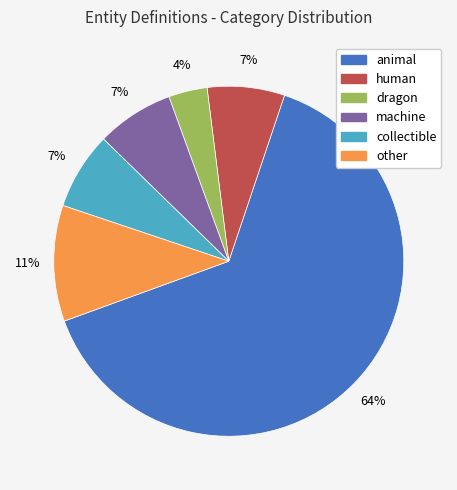

How many slices are in this pie chart?

6